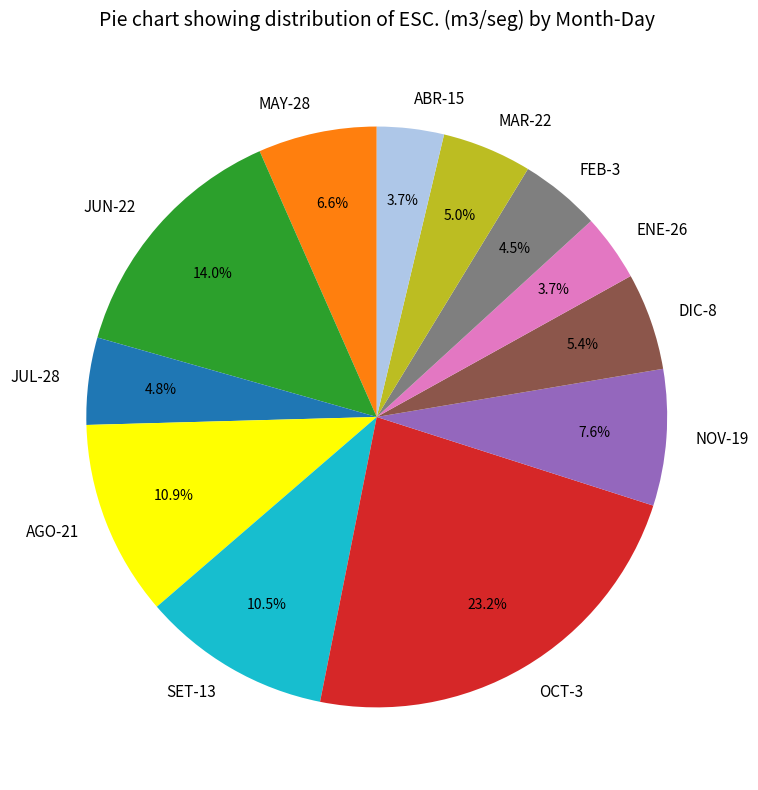

How many slices are in this pie chart?

12